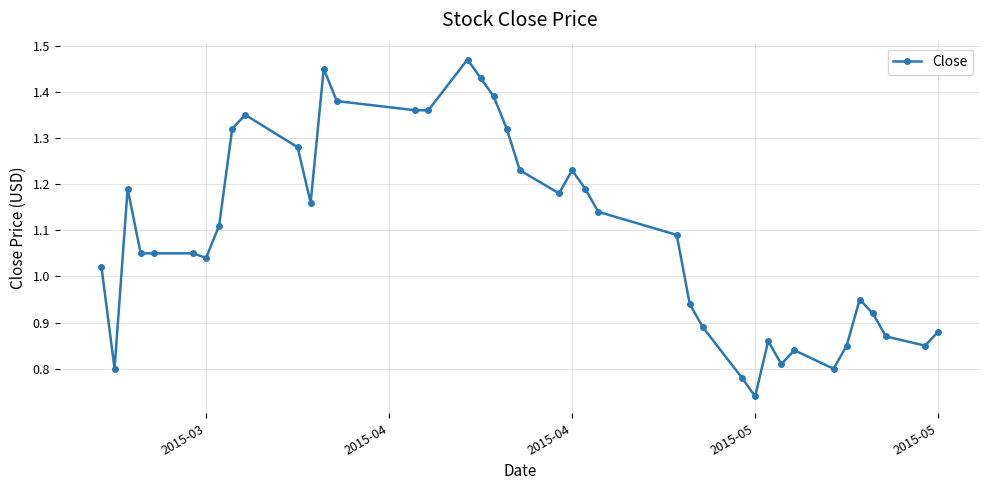

What is the sum of all values?

43.6